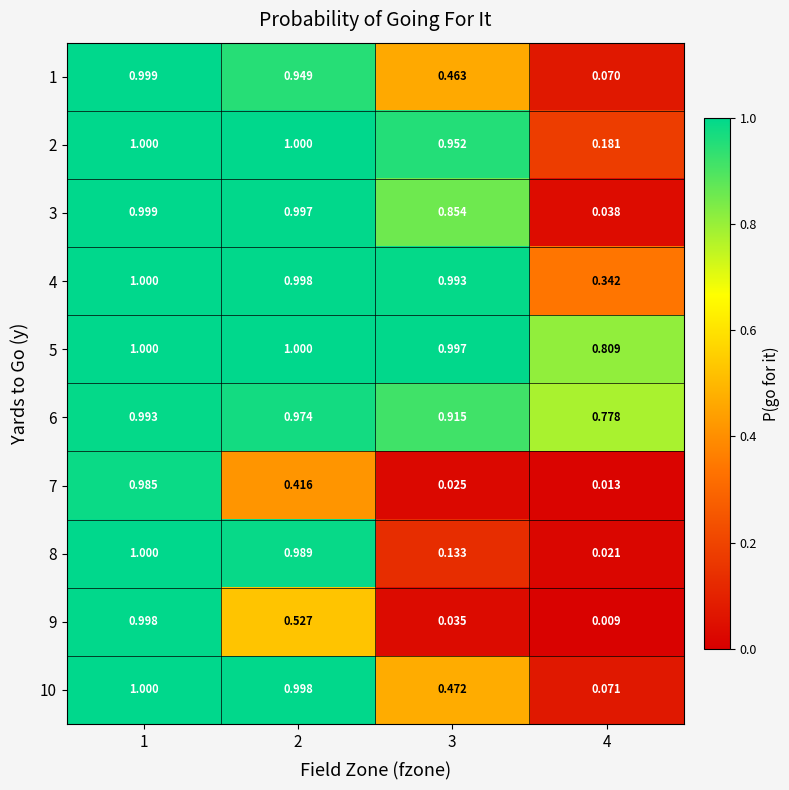

Between 2 and 3, which series saw the biggest shift?

8